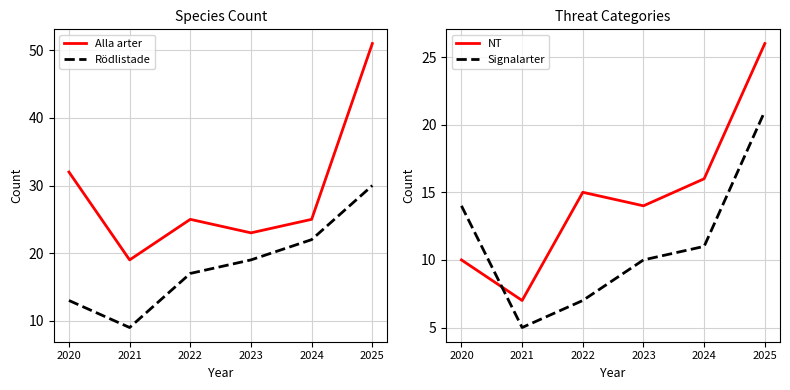

How many distinct data groups are displayed?

4